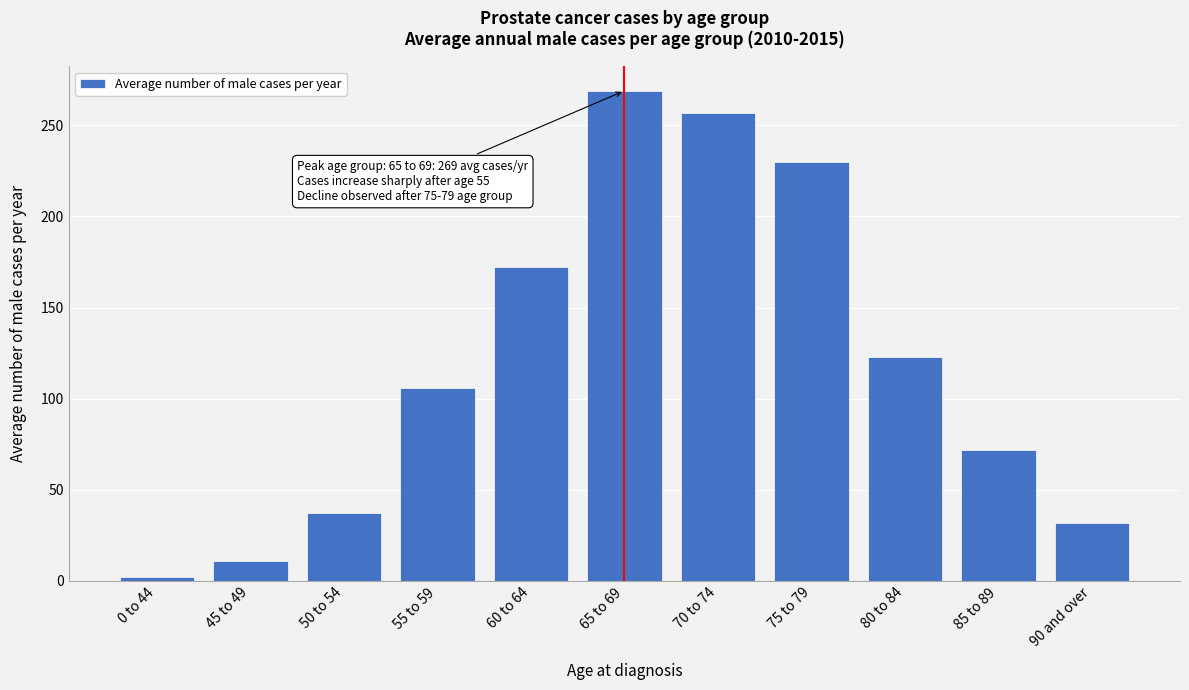

Reading left to right, transcribe all the data shown in this chart.

2	11	37	106	172	269	257	230	123	72	32